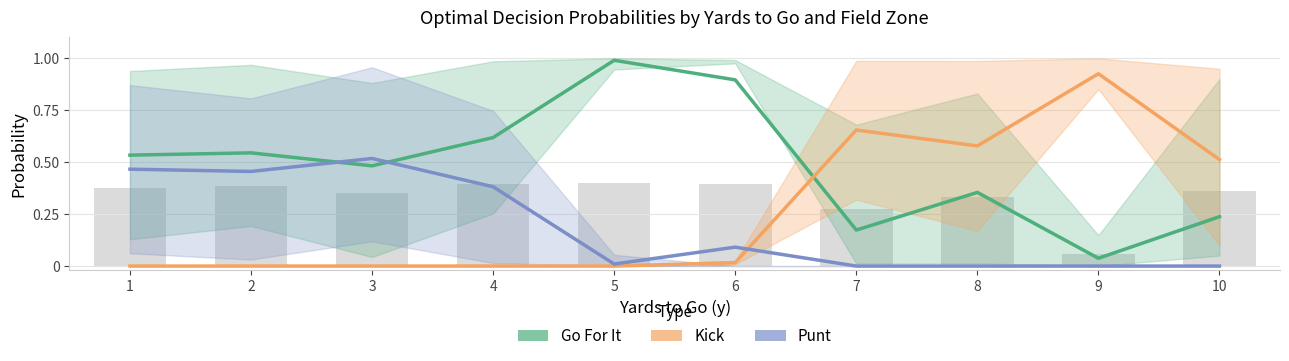

Between 1 and 5, which series saw the biggest shift?

Punt